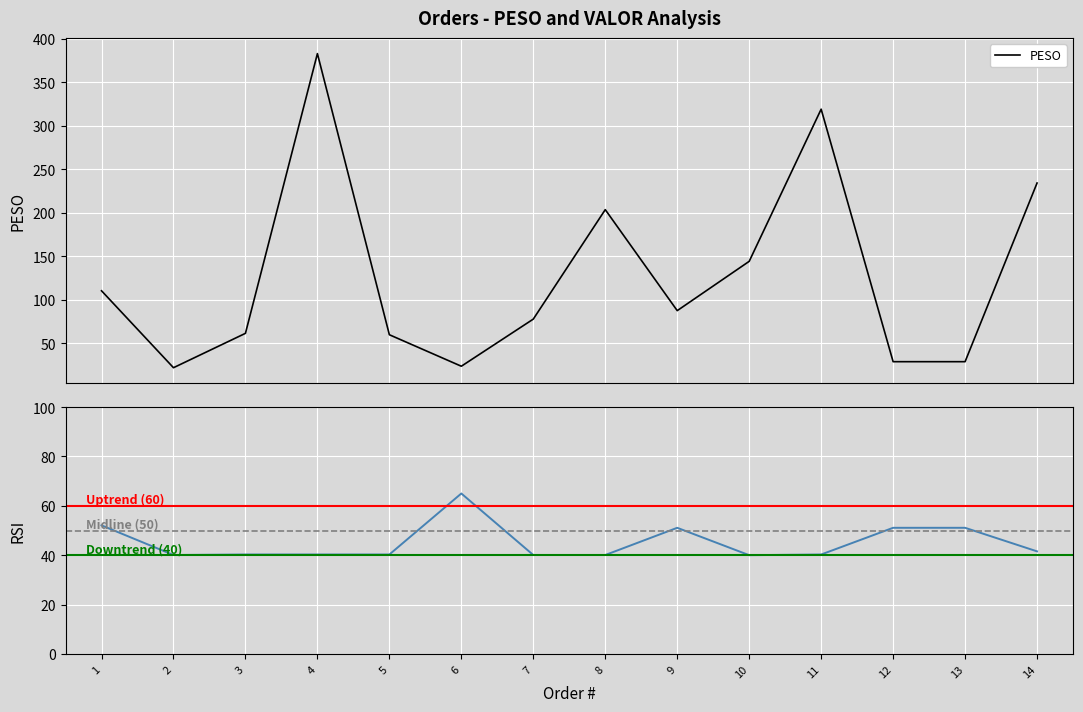

What is the change in value from 4 to 6?

-359.8